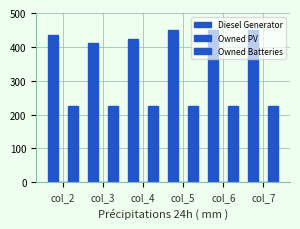

Reading left to right, transcribe all the data shown in this chart.

Diesel Generator: col_2=436	col_3=412	col_4=423	col_5=450	col_6=450	col_7=450
Owned PV: col_2=0	col_3=0	col_4=0	col_5=0	col_6=0	col_7=0
Owned Batteries: col_2=226	col_3=226	col_4=226	col_5=226	col_6=226	col_7=226